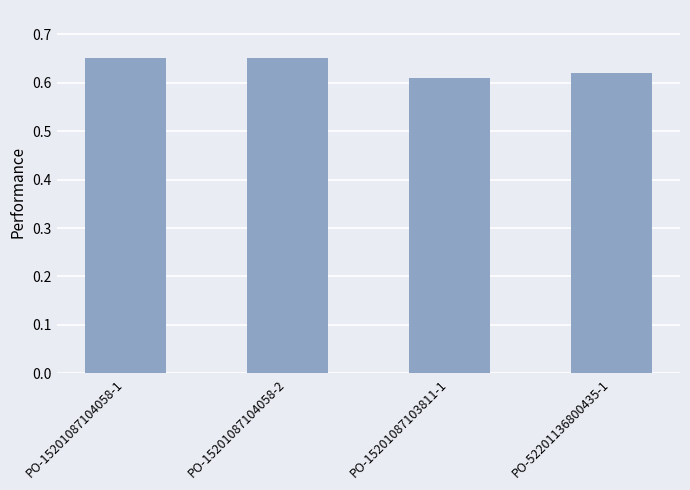

How many series are shown in this chart?

1